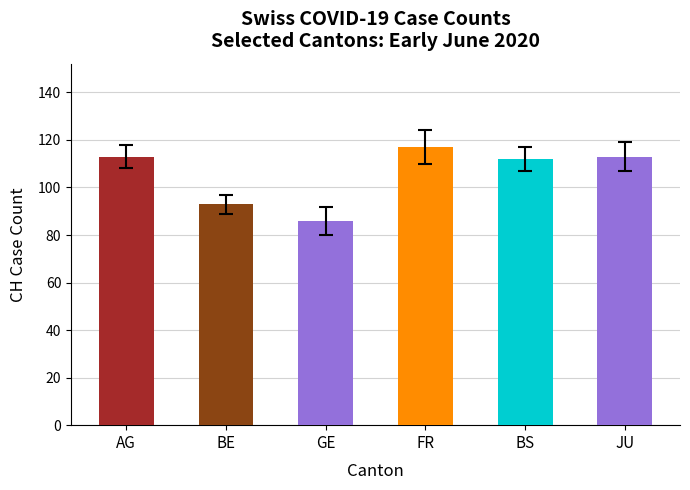

The value at JU is 113. True or false?

True